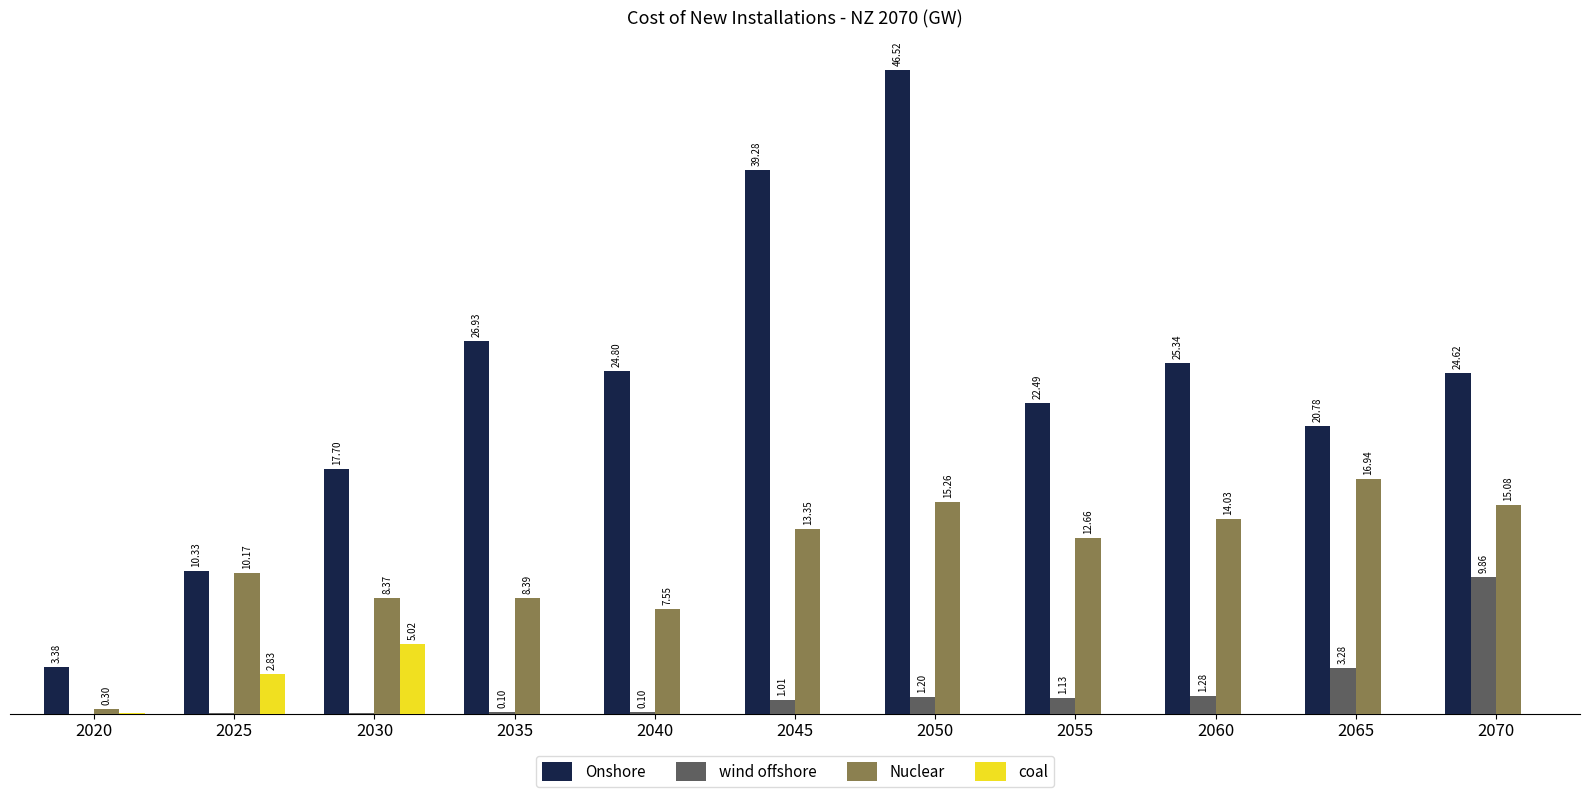

Between 2035 and 2045, which series saw the biggest shift?

Onshore